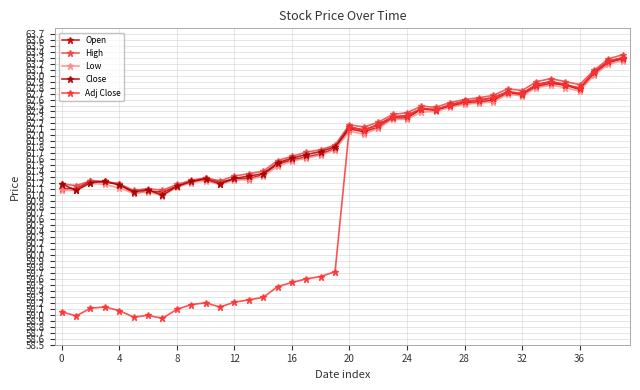

Which series has the largest total across all categories?

High